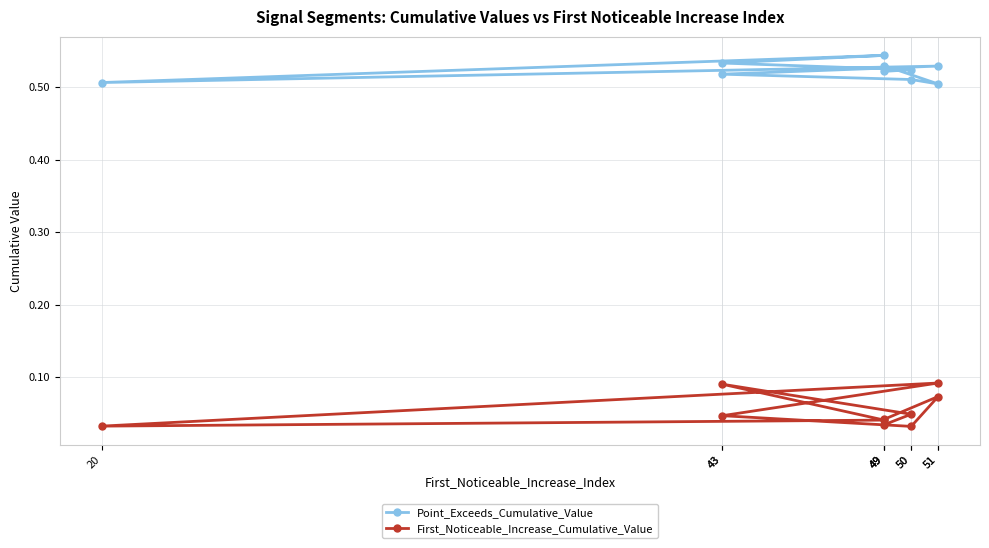

Rank the series at 51 from highest to lowest value.

Point_Exceeds_Cumulative_Value, First_Noticeable_Increase_Cumulative_Value